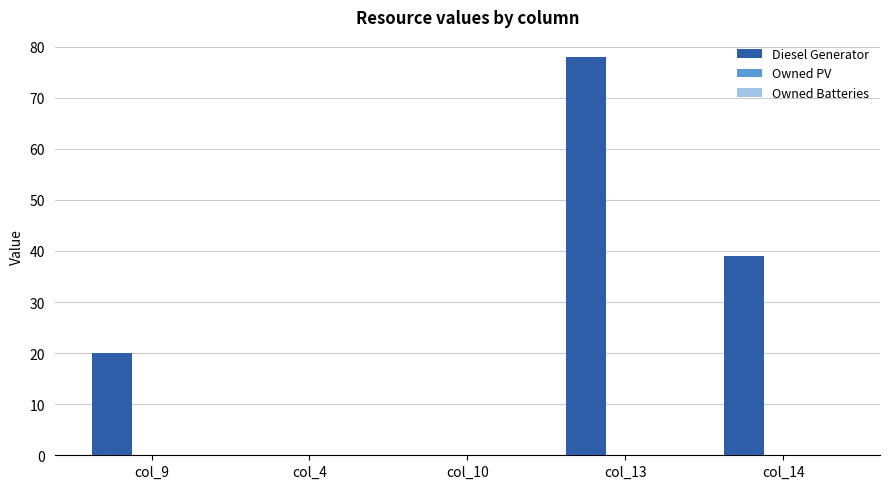

Which has a higher value, col_9 or col_14?

col_14